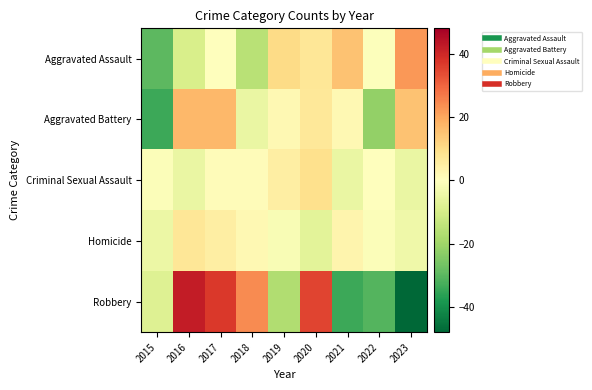

Reading right to left, what are all the values shown in this chart?

Aggravated Assault: 2023=22.3	2022=-0.7	2021=15.3	2020=7.3	2019=10.3	2018=-15.7	2017=0.3	2016=-9.7	2015=-29.7
Aggravated Battery: 2023=15.1	2022=-21.9	2021=2.1	2020=7.1	2019=2.1	2018=-4.9	2017=17.1	2016=17.1	2015=-33.9
Criminal Sexual Assault: 2023=-5.0	2022=0.0	2021=-5.0	2020=9.0	2019=5.0	2018=1.0	2017=1.0	2016=-5.0	2015=-1.0
Homicide: 2023=-3.8	2022=-0.8	2021=3.2	2020=-6.8	2019=-1.8	2018=2.2	2017=5.2	2016=7.2	2015=-4.8
Robbery: 2023=-48.0	2022=-31.0	2021=-34.0	2020=35.0	2019=-17.0	2018=24.0	2017=37.0	2016=42.0	2015=-8.0